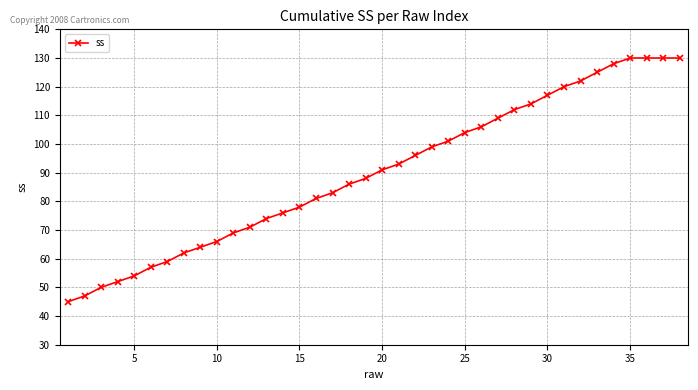

Does the chart have visible grid lines?

Yes